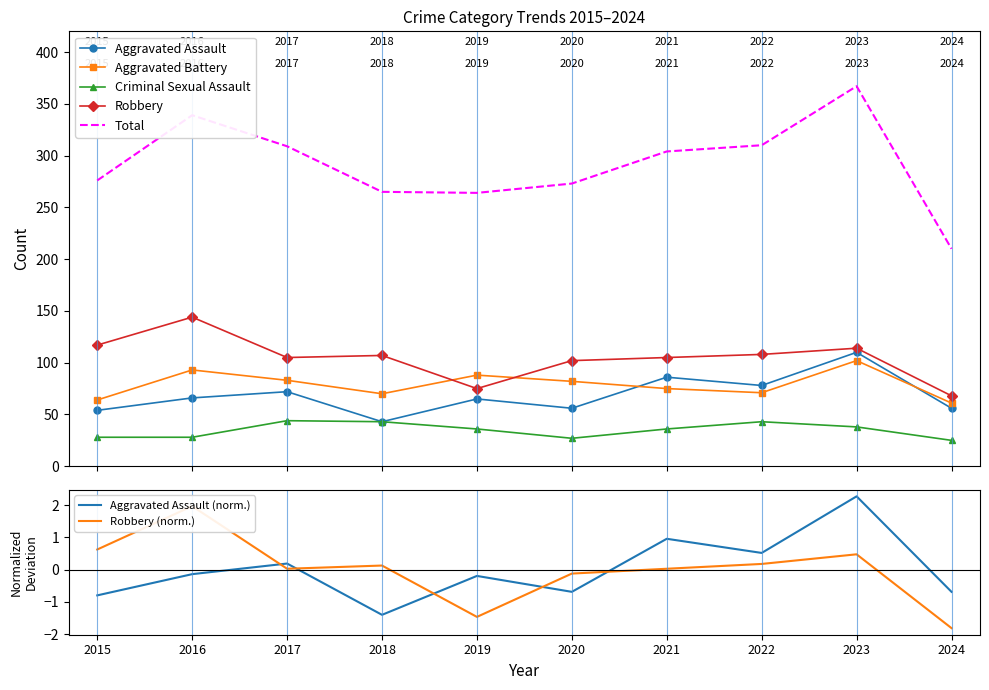

True or false: Total and Criminal Sexual Assault intersect in this chart.

False